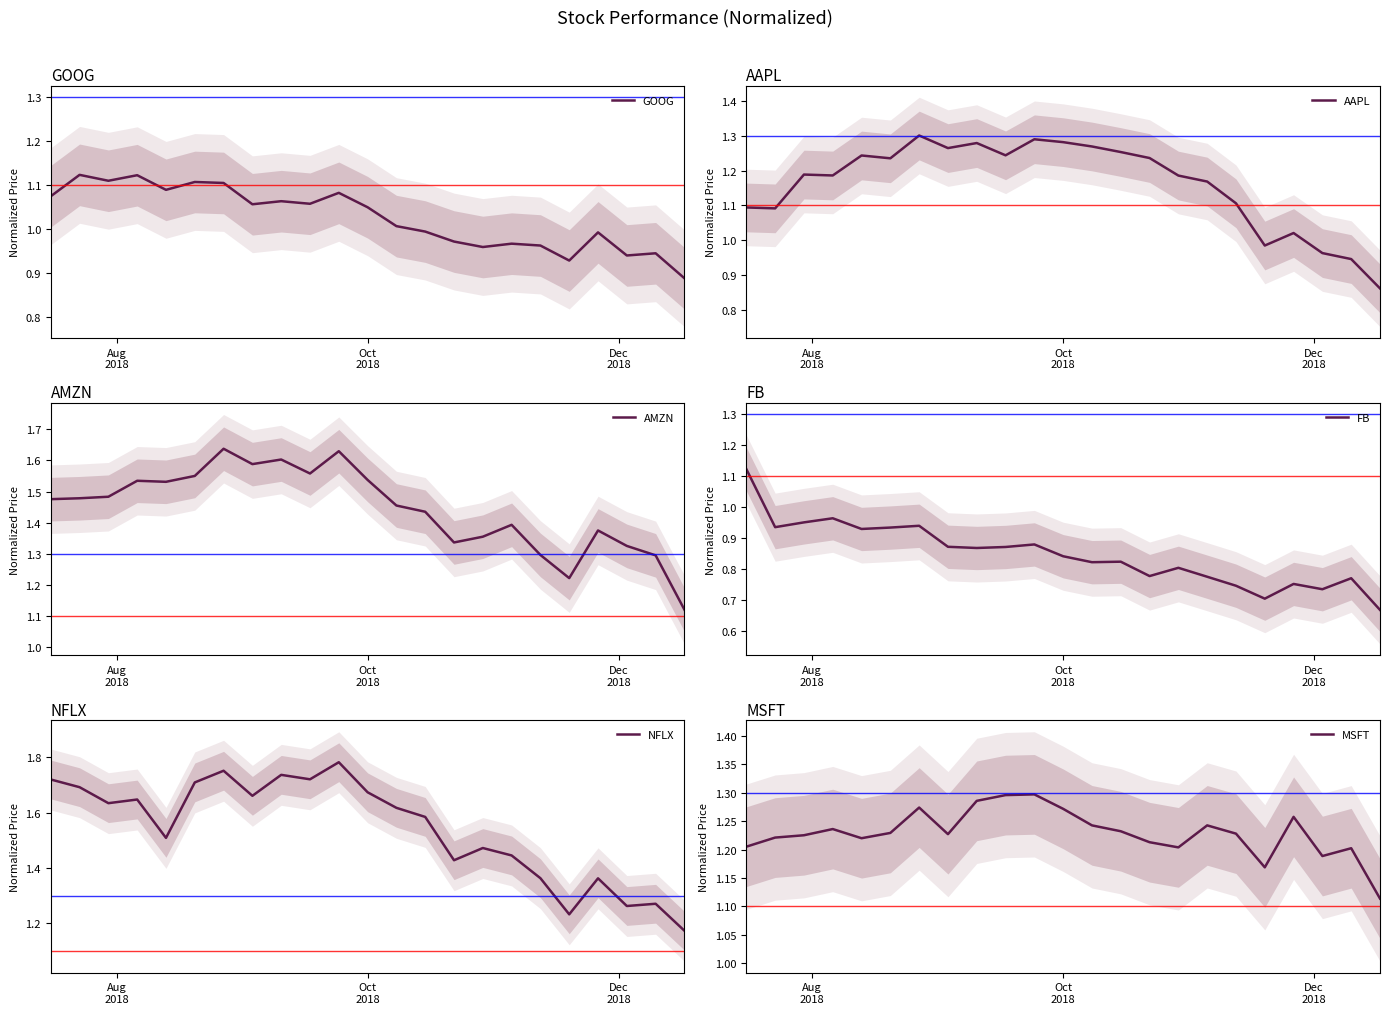

Which series has the largest range (max minus min)?

NFLX